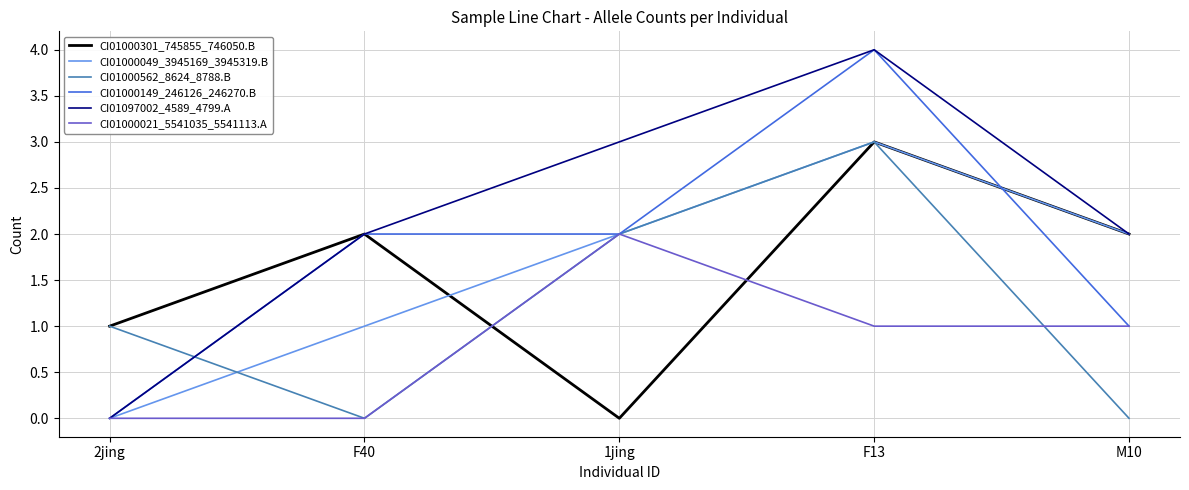

Reading right to left, extract all data points from this chart.

CI01000301_745855_746050.B: 2	3	0	2	1
CI01000049_3945169_3945319.B: 2	3	2	1	0
CI01000562_8624_8788.B: 0	3	2	0	1
CI01000149_246126_246270.B: 1	4	2	2	0
CI01097002_4589_4799.A: 2	4	3	2	0
CI01000021_5541035_5541113.A: 1	1	2	0	0